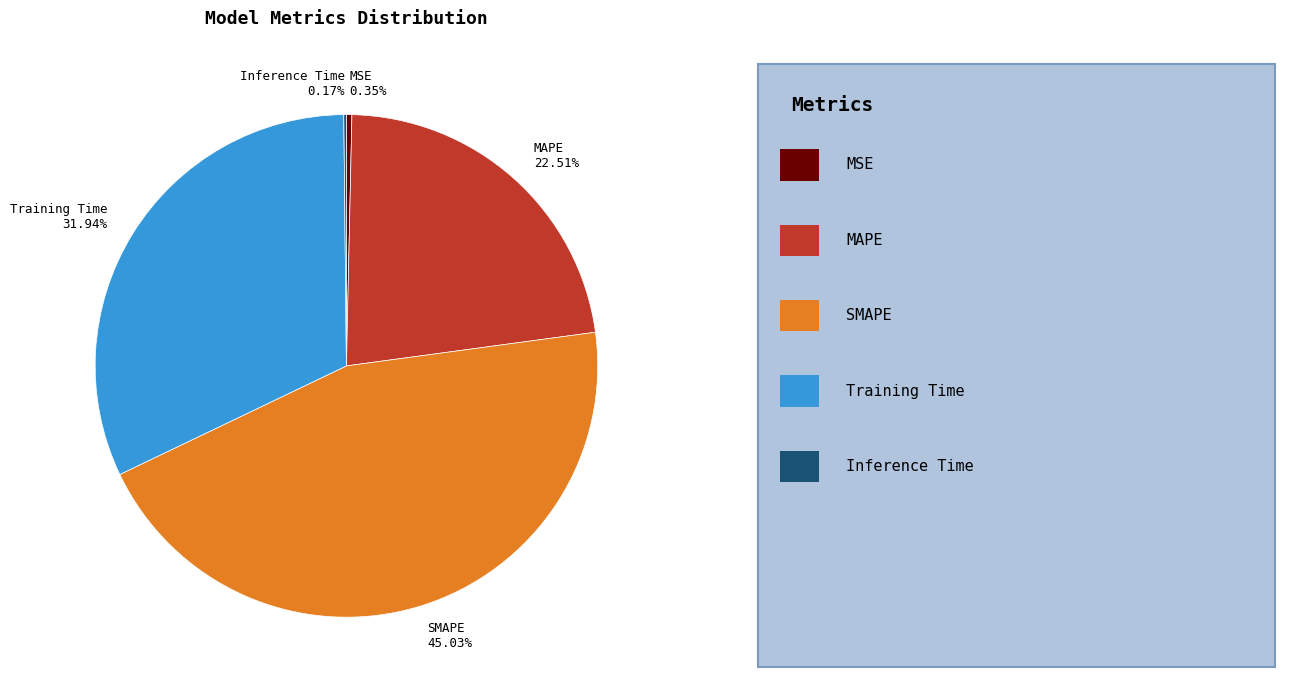

Which category has the biggest portion of the pie?

SMAPE